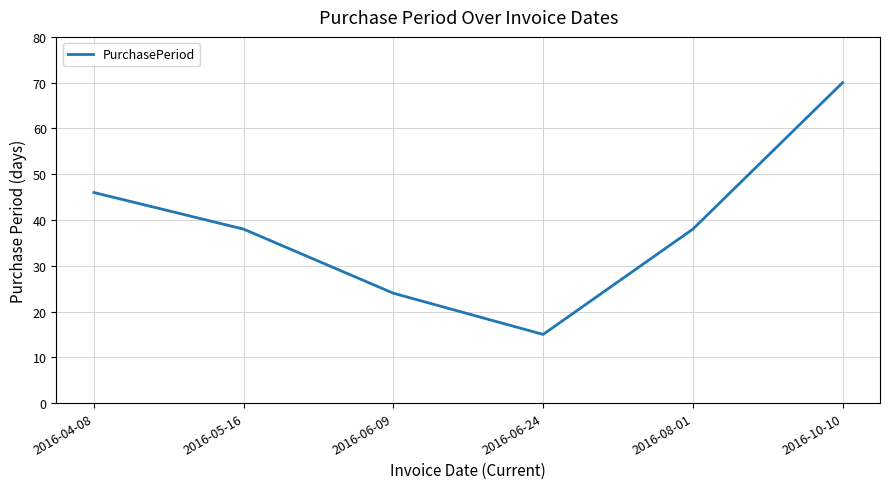

Approximately how many times larger is the value at 2016-08-01 compared to 2016-04-08?

0.8